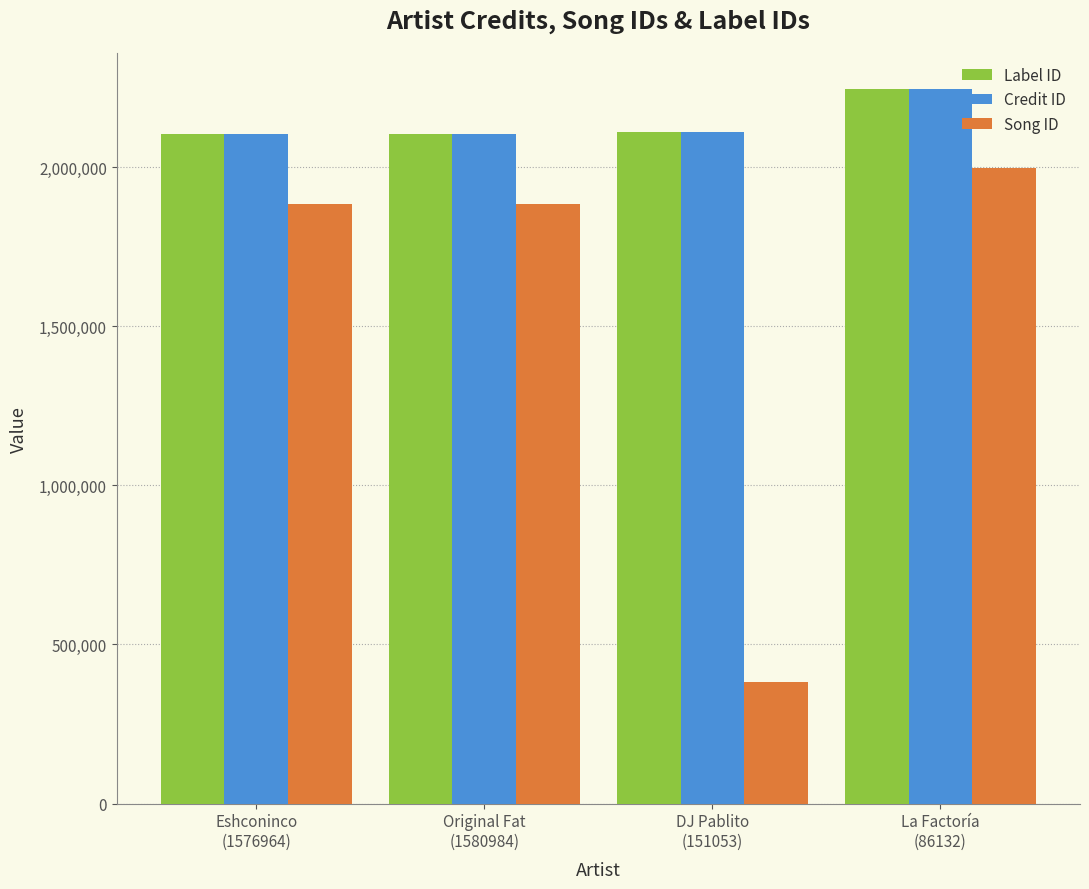

The value of Credit ID at Original Fat
(1580984) is 2105439. True or false?

True